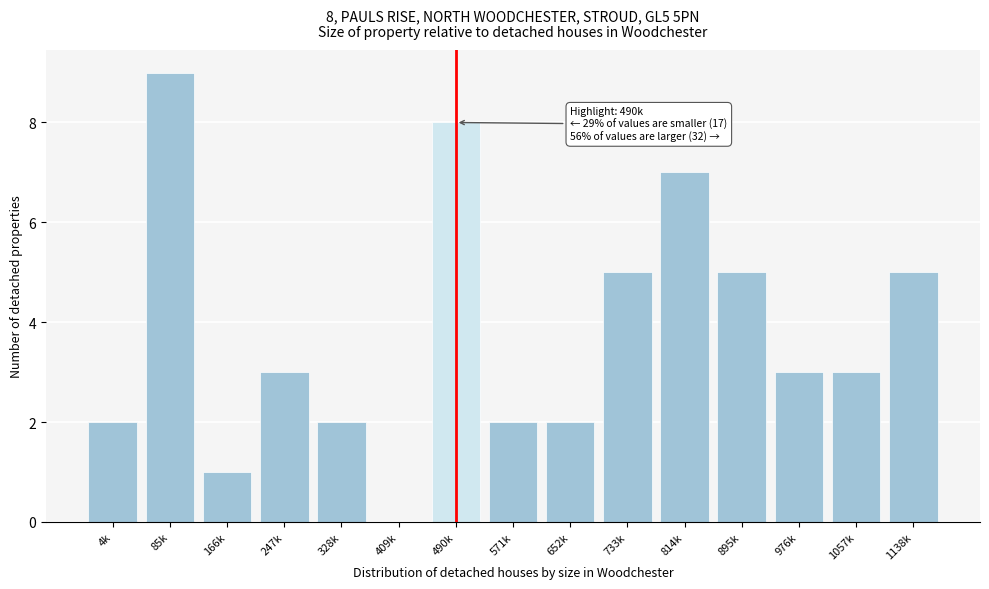

Reading right to left, extract all data points from this chart.

1138k=5	1057k=3	976k=3	895k=5	814k=7	733k=5	652k=2	571k=2	490k=8	409k=0	328k=2	247k=3	166k=1	85k=9	4k=2